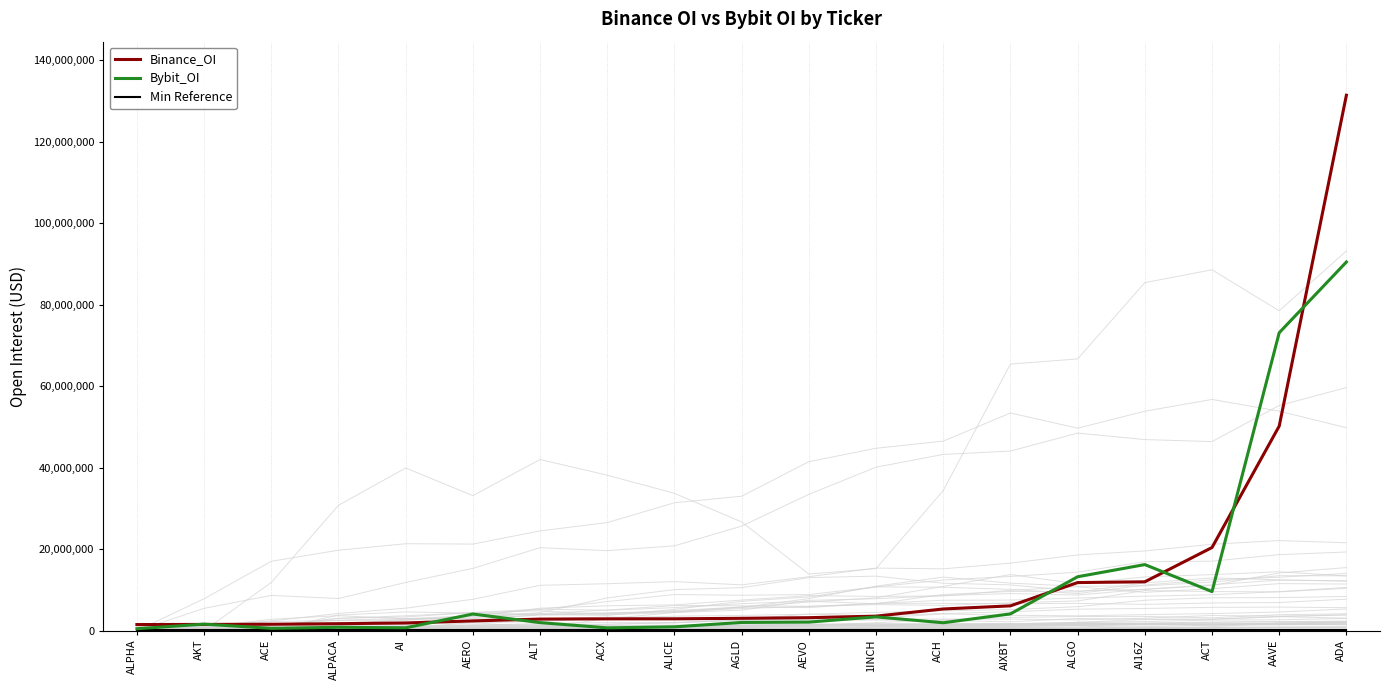

True or false: Binance_OI and Bybit_OI cross at least once.

True